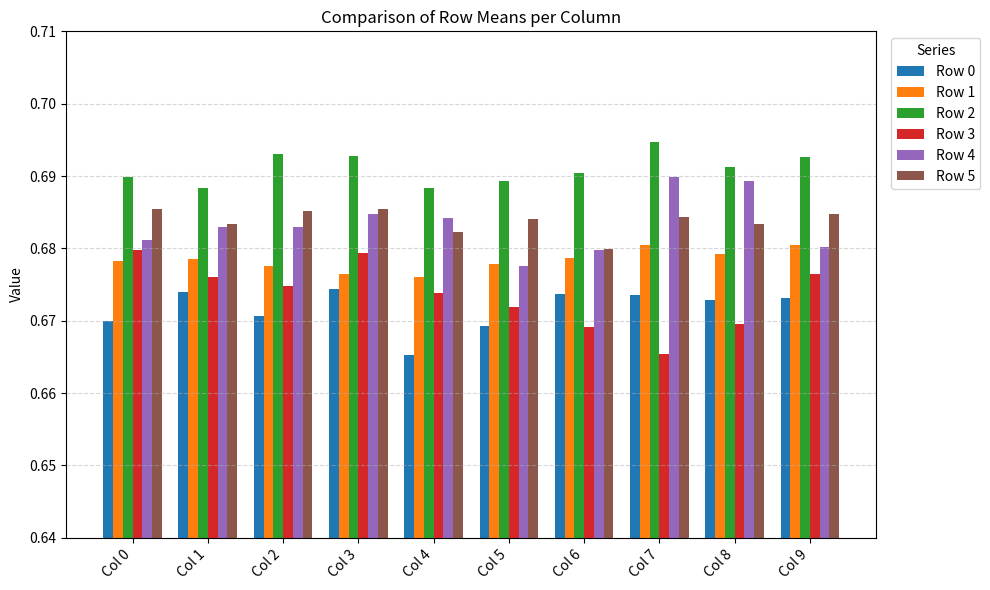

Count the Row 2 values in the range 0 to 1.

10